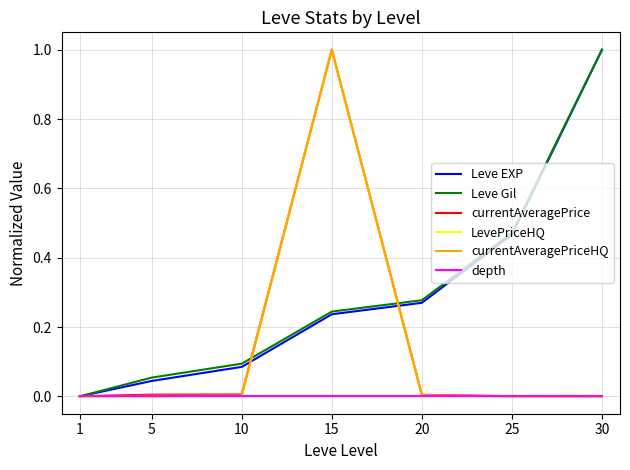

Is the value of Leve EXP at 30 greater than the value of currentAveragePriceHQ at 20?

Yes